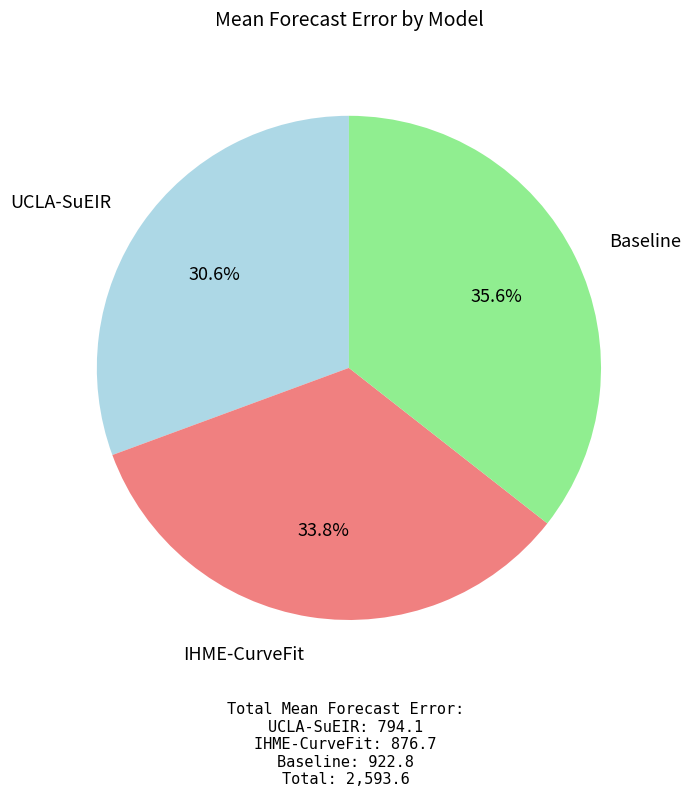

Between IHME-CurveFit and UCLA-SuEIR, which is larger?

IHME-CurveFit